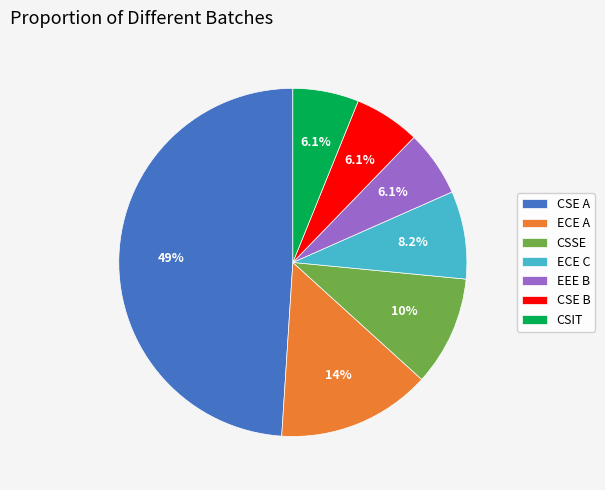

Between ECE A and CSIT, which is larger?

ECE A